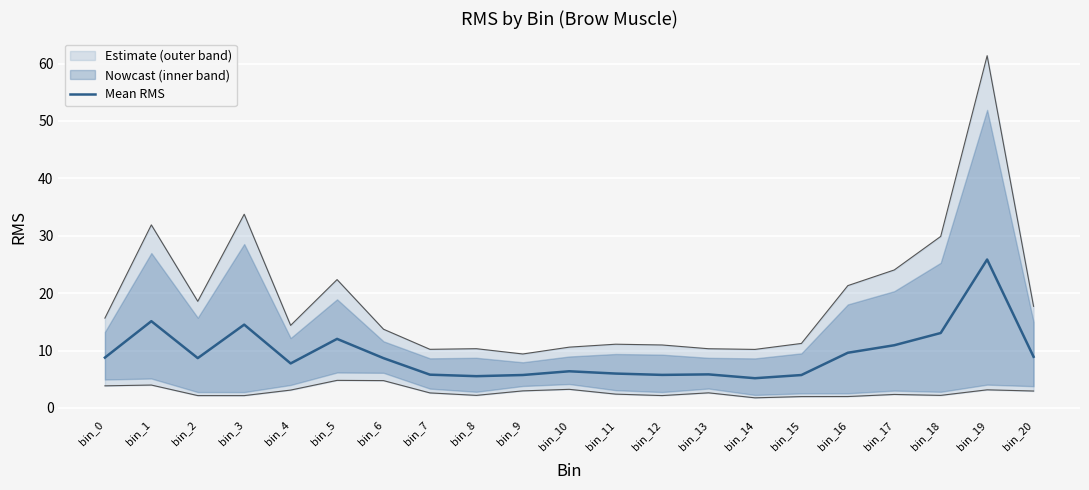

Where does the data first go above 8?

bin_0